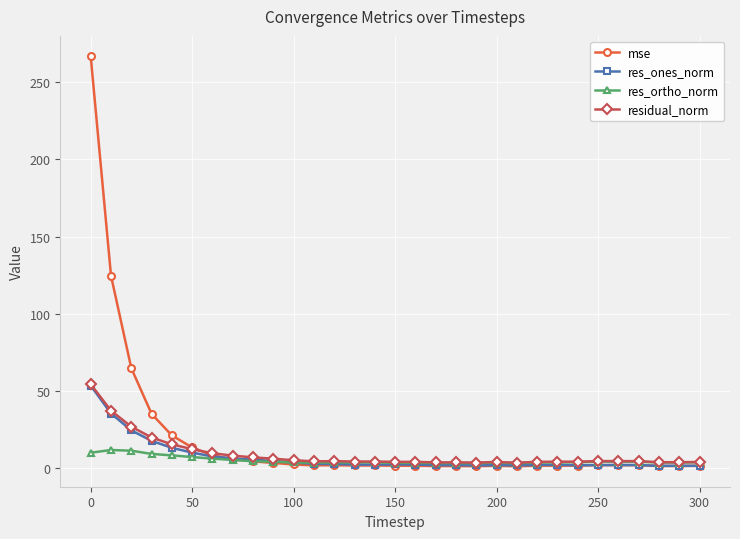

What is the value of the res_ortho_norm point at the 6th from the left?

6.9